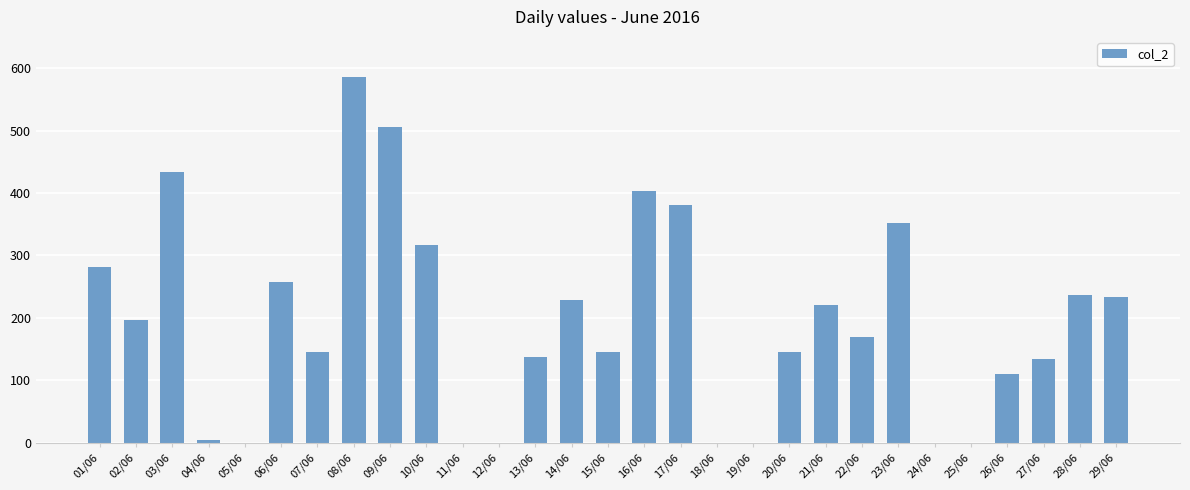

The chart shows a value of 276 at 05/06. True or false?

False